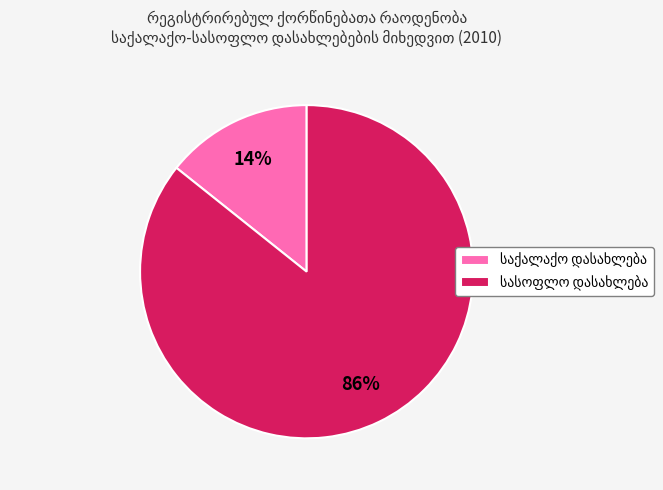

Is there a majority slice in this chart?

Yes